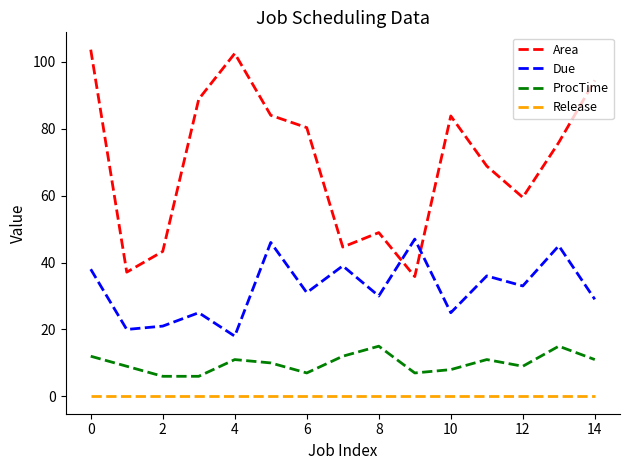

What is the difference between the maximum and minimum values in the Due series?

29.0